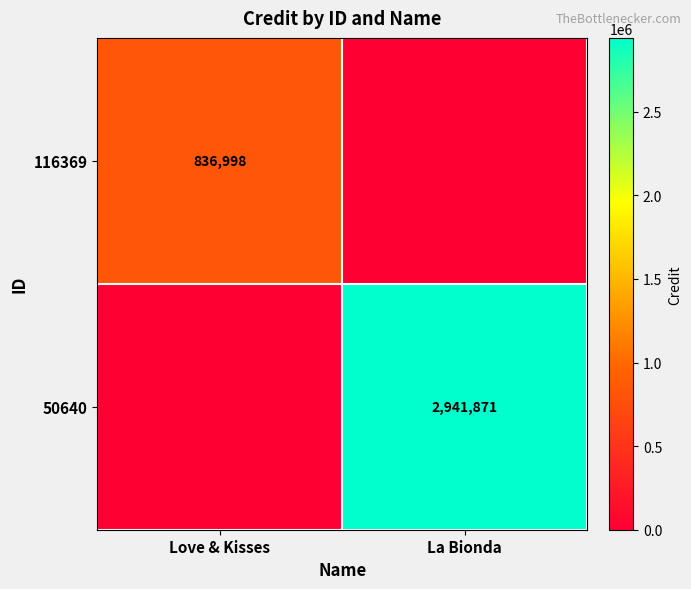

Is the value of 50640 at La Bionda greater than the value of 116369 at Love & Kisses?

Yes